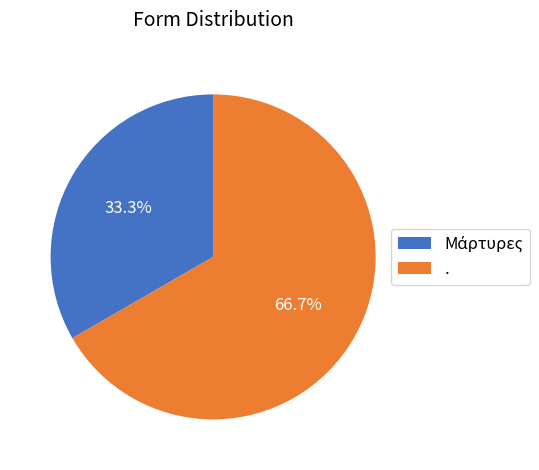

How much of the chart is everything except .?

33.3%